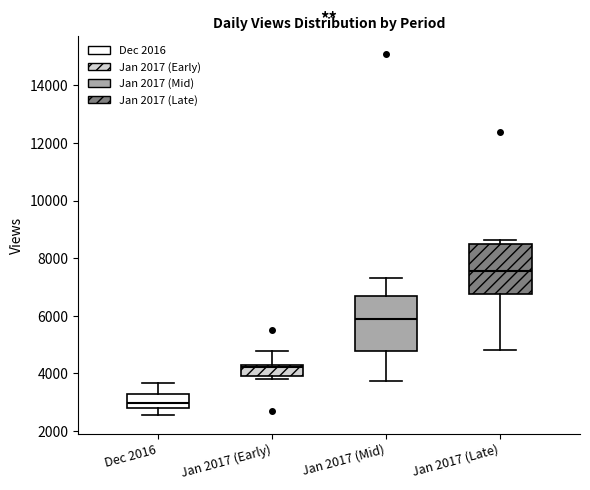

Where does the lower whisker of the box for Dec 2016 end on the y-axis? The values are not printed on the chart, so give them approximately, as read against the axis.

2600